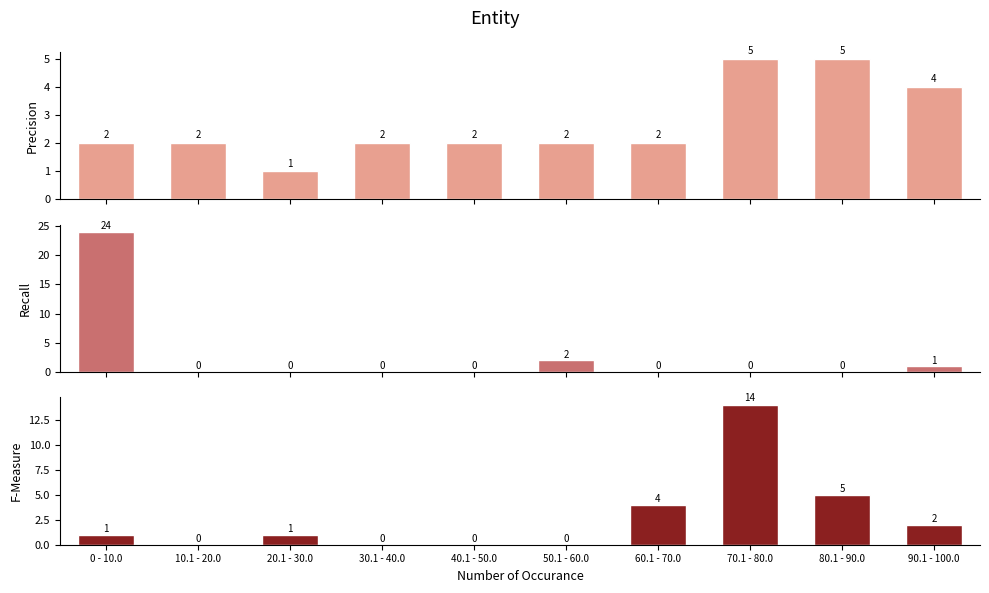

Reading right to left, what are all the values shown in this chart?

Precision: 4	5	5	2	2	2	2	1	2	2
Recall: 1	0	0	0	2	0	0	0	0	24
F-Measure: 2	5	14	4	0	0	0	1	0	1